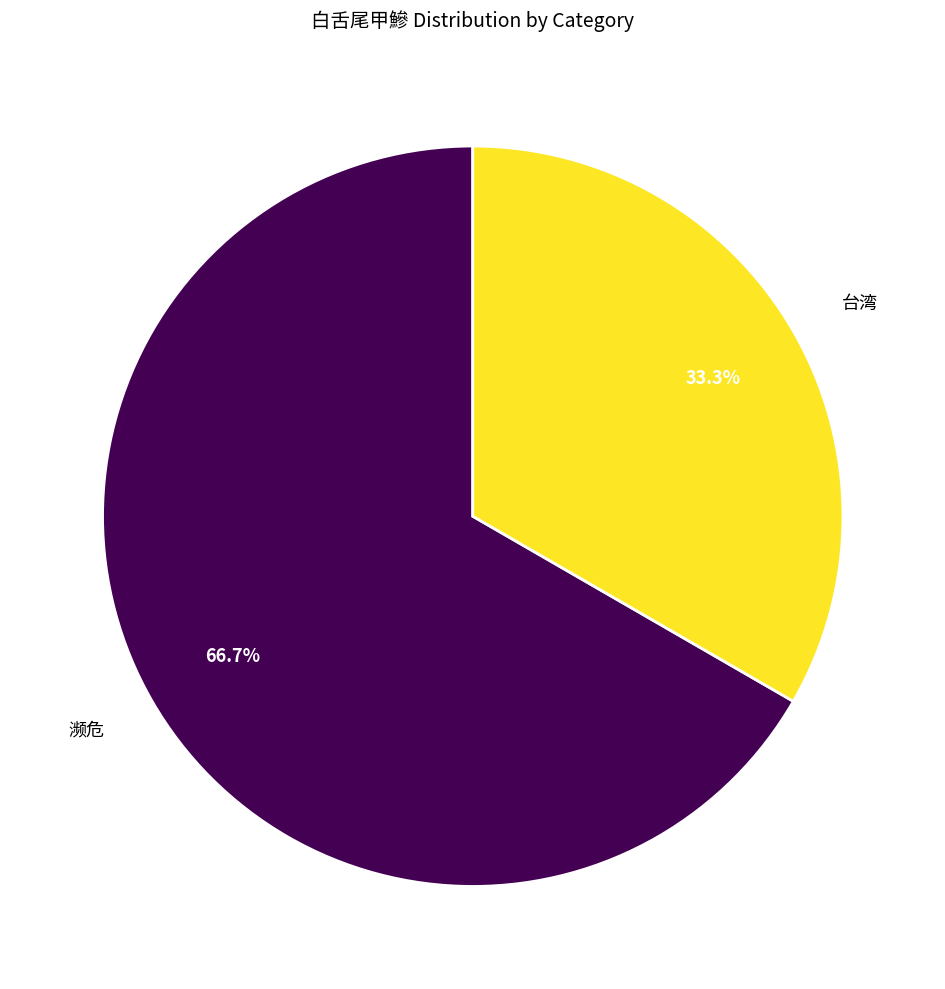

Count the number of slices in the pie.

2